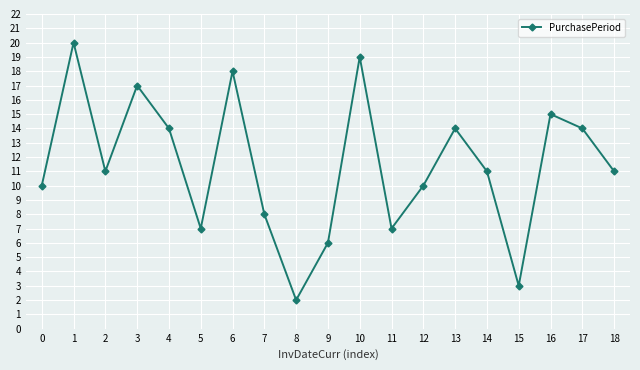

What is the ratio of the value at 11 to the value at 8?

3.5